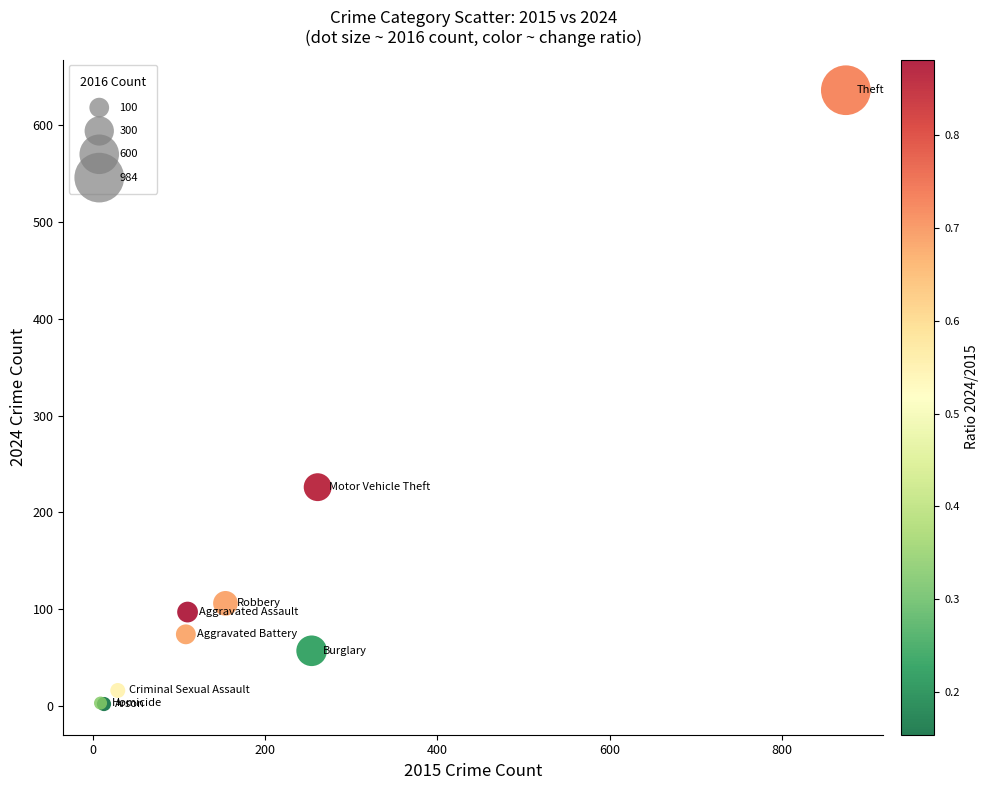

What Y value in the scatter plot is closest to 319?

226